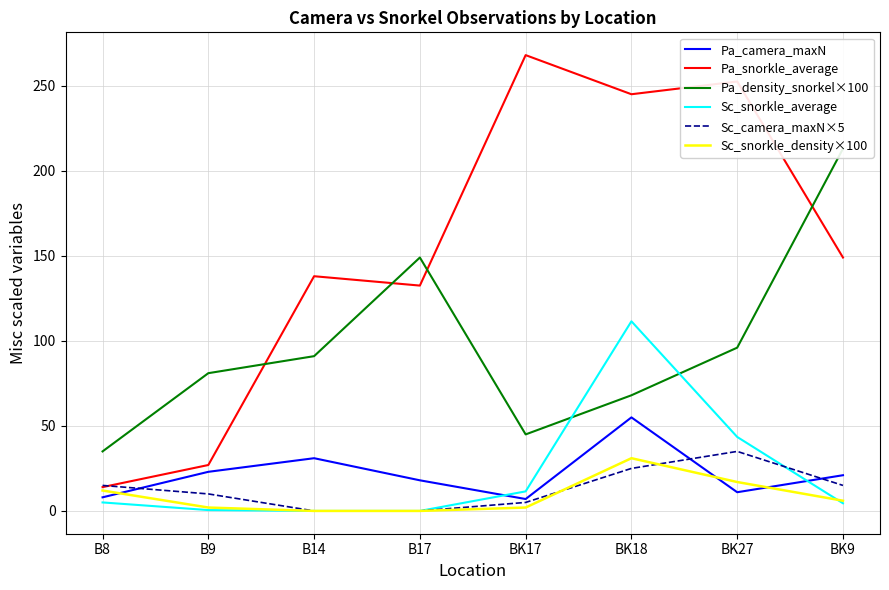

List the labels in order of Pa_snorkle_average value, largest first.

BK17, BK27, BK18, BK9, B14, B17, B9, B8